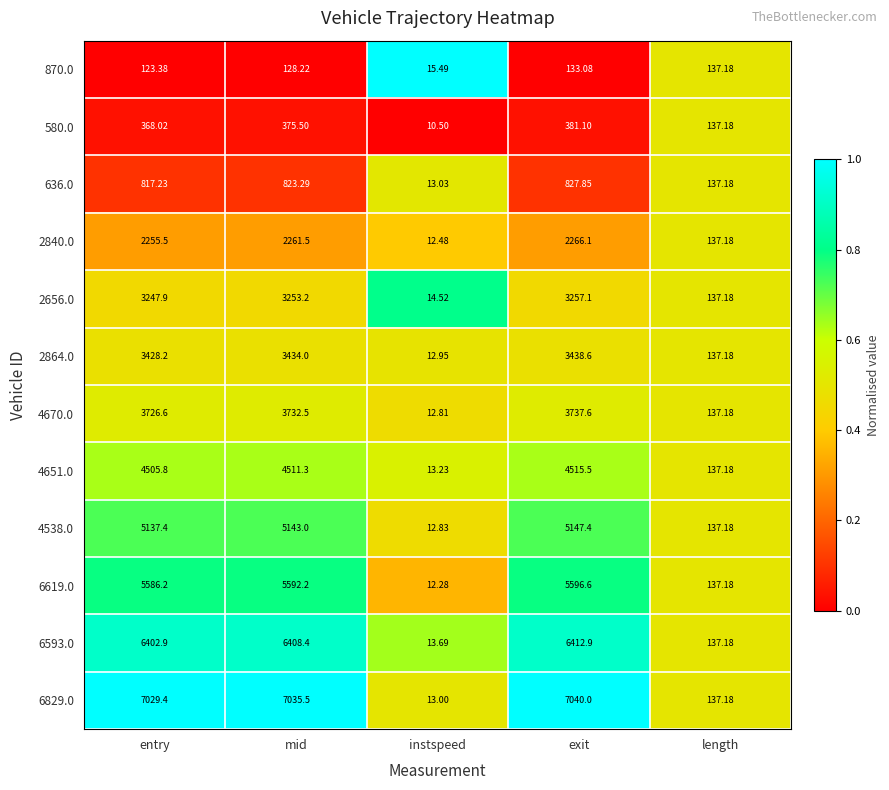

Is the value of 4651.0 at entry greater than the value of 6593.0 at instspeed?

Yes